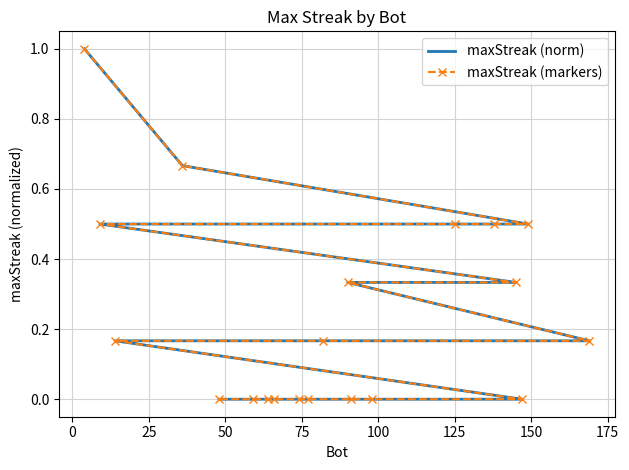

True or false: maxStreak (norm) has more than 0 interior local peaks.

False